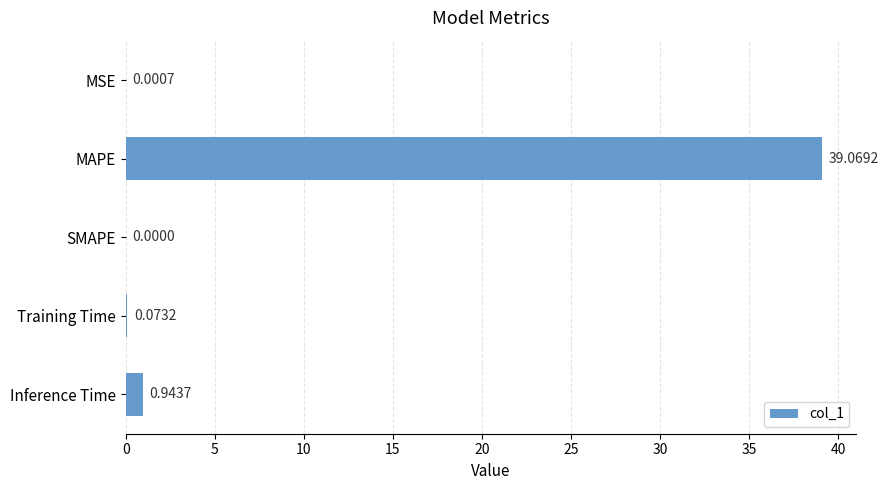

What is the change in value from MSE to Inference Time?

+0.9